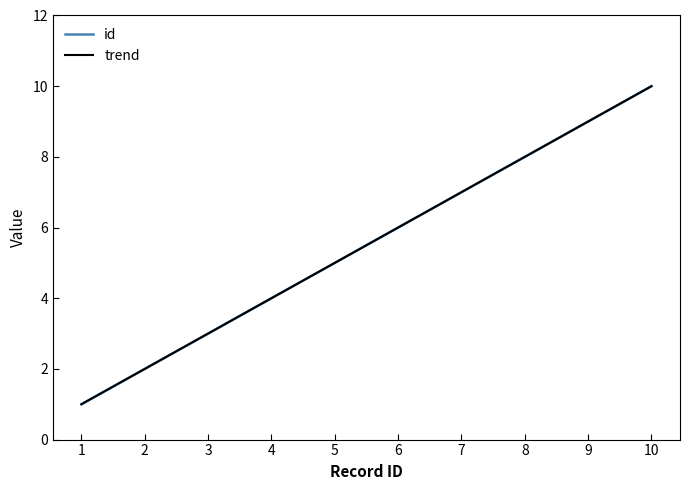

Does the chart have visible grid lines?

No